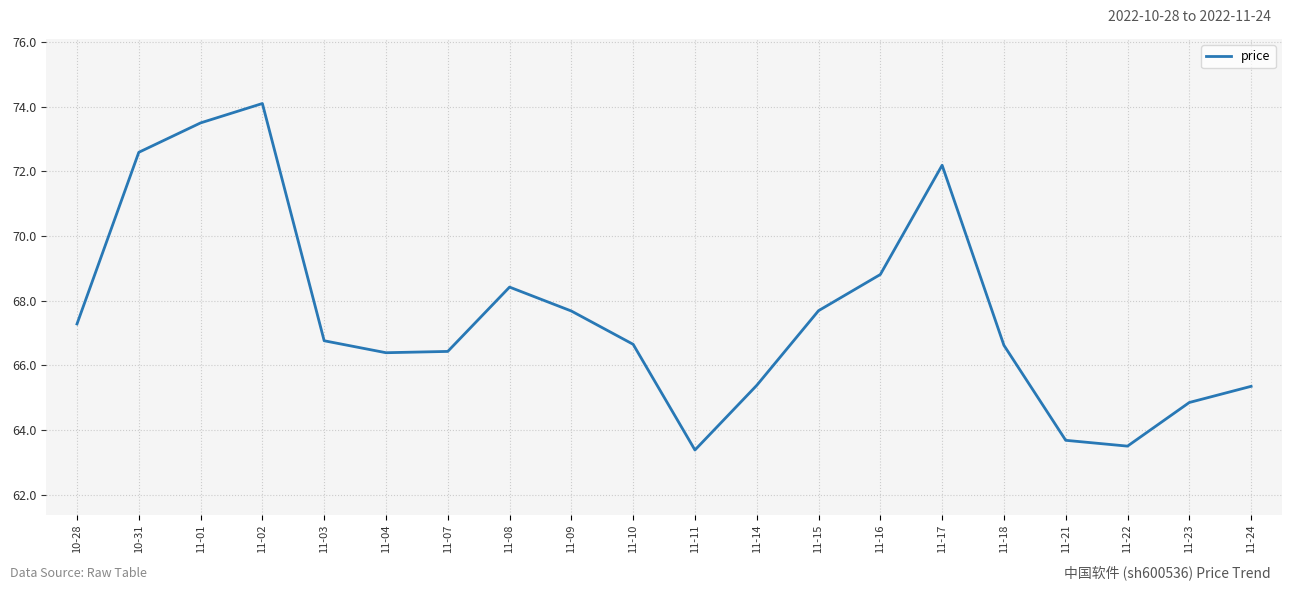

At which category does the chart reach its peak across all series?

11-02